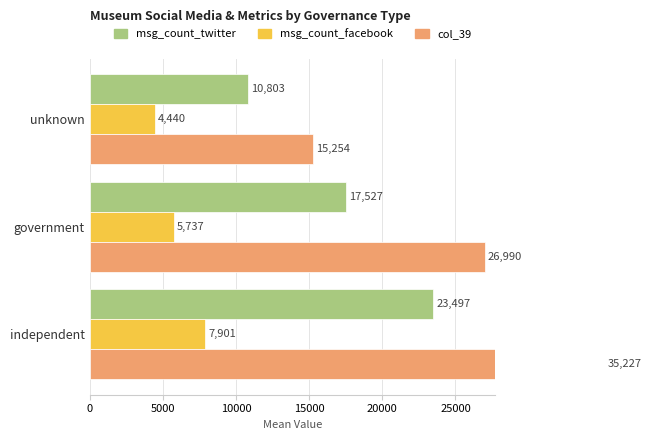

What is the sum of all msg_count_facebook values?

18078